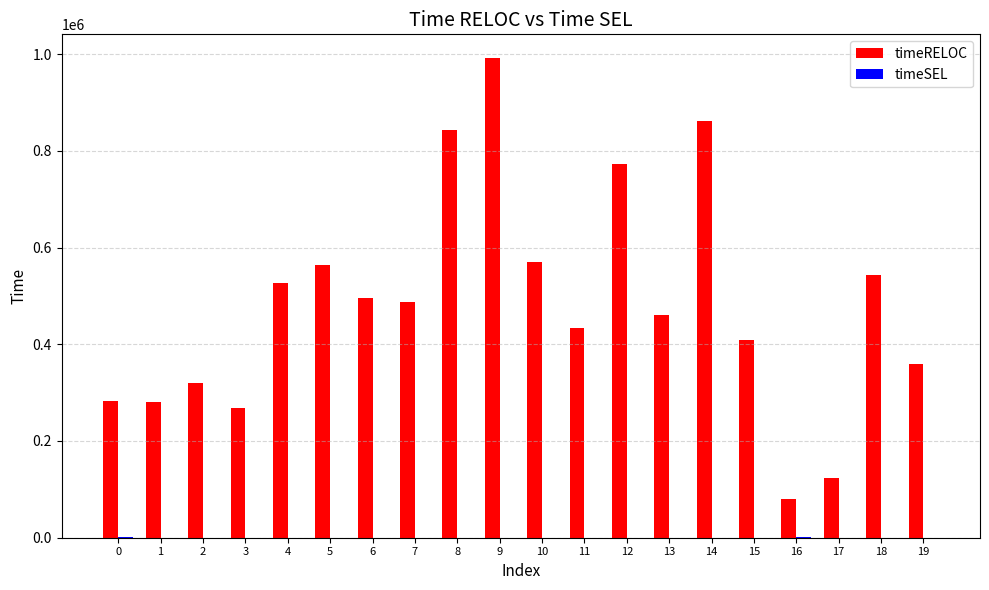

What is the sum of all timeRELOC values?

9671847